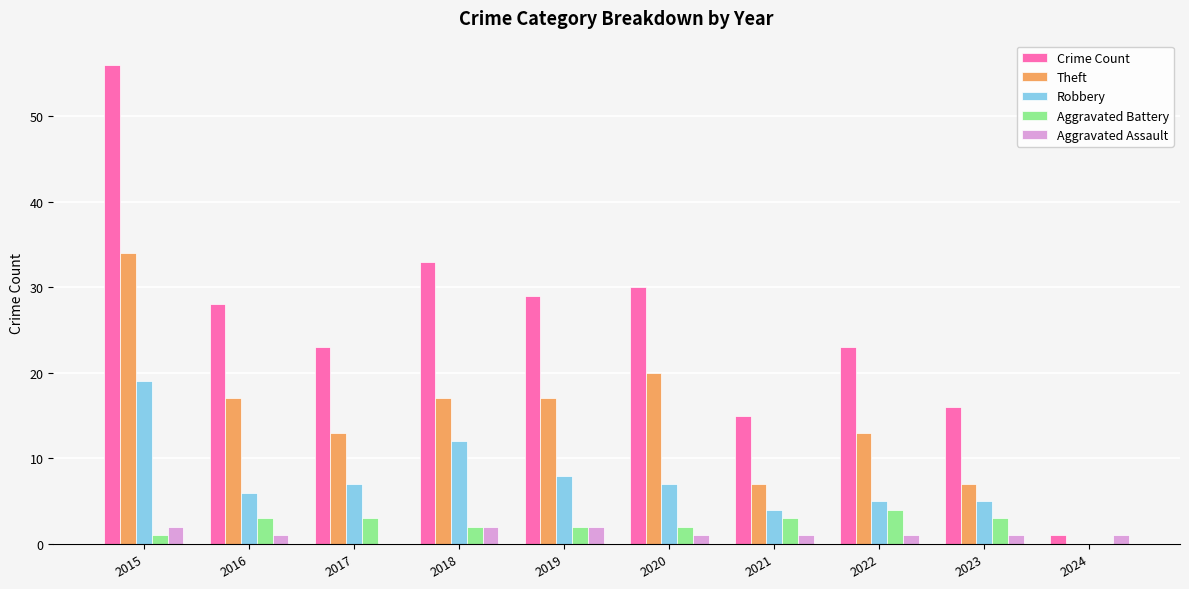

How many data points does each series have?

10